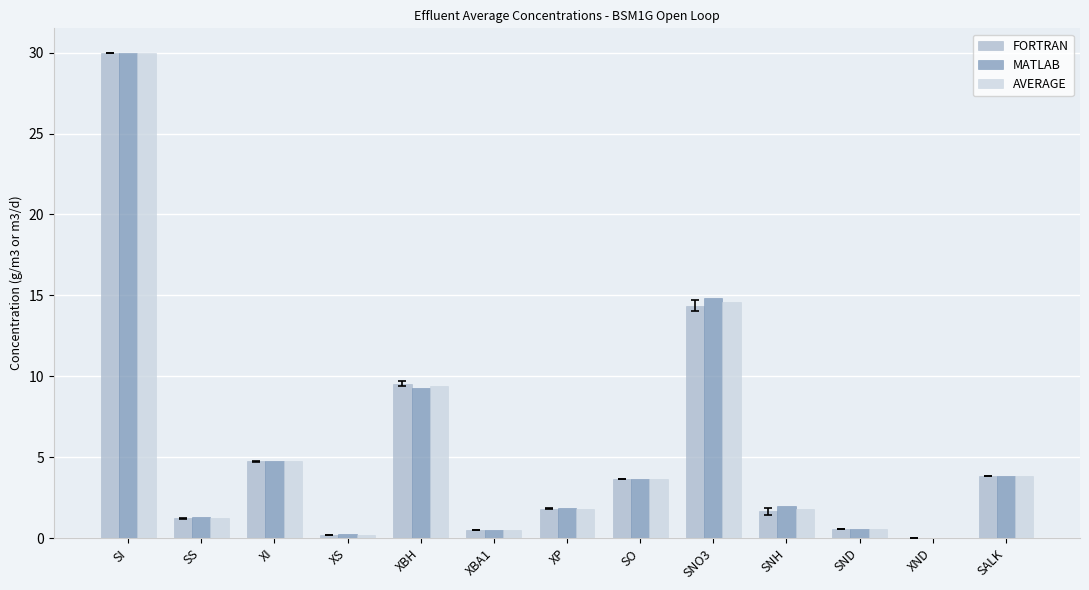

What are all the series names shown in the legend?

FORTRAN, MATLAB, AVERAGE